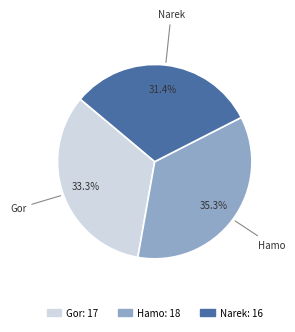

Which has a higher value, Narek or Hamo?

Hamo